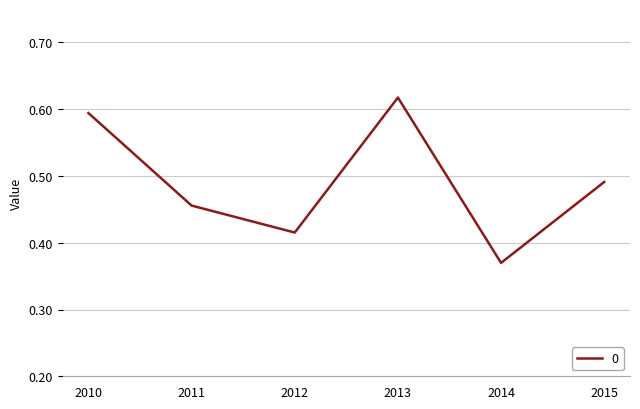

What is the difference between the maximum and second lowest values?

0.2